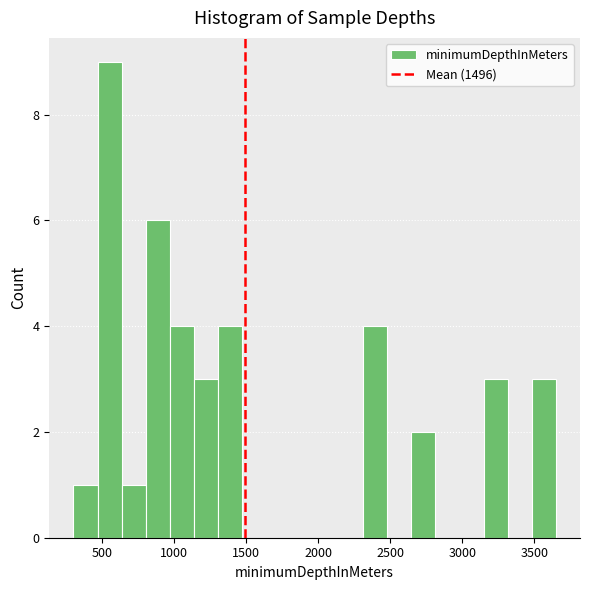

Around what value on the x-axis is the tallest bar? Give the approximate position of its centre, as read against the axis.

550